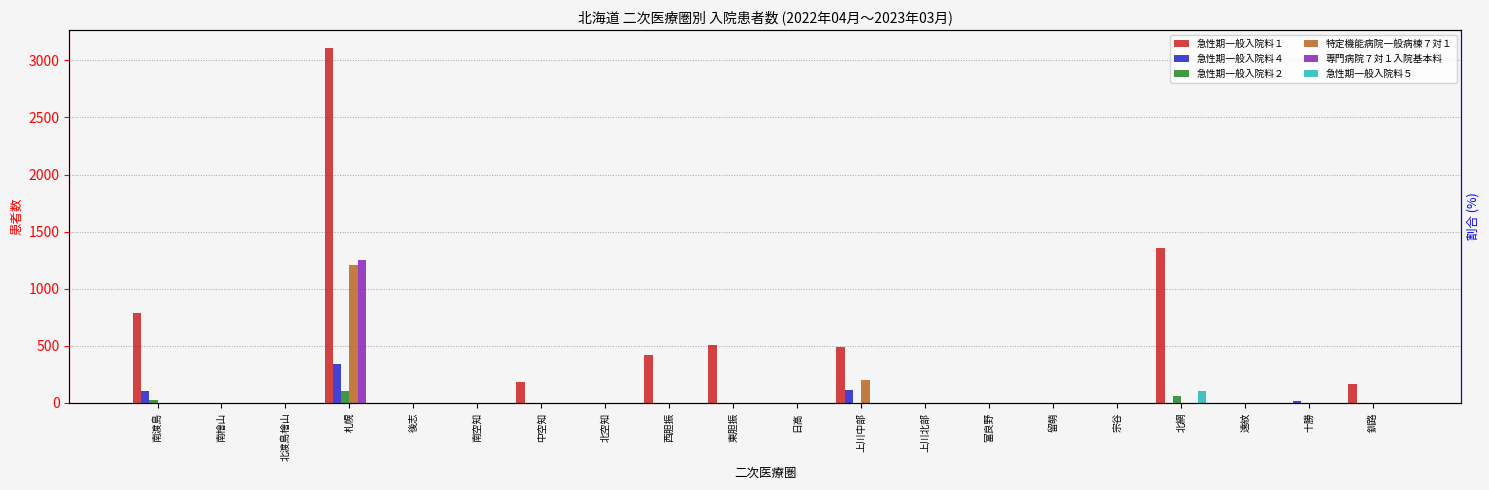

Reading left to right, extract all data points from this chart.

急性期一般入院料１: 787	0	0	3109	0	0	182	0	421	507	0	489	0	0	0	0	1359	0	0	167
急性期一般入院料４: 103	0	0	337	0	0	0	0	0	0	0	112	0	0	0	0	0	0	20	0
急性期一般入院料２: 30	0	0	101	0	0	0	0	0	0	0	0	0	0	0	0	63	0	0	0
特定機能病院一般病棟７対１: 0	0	0	1206	0	0	0	0	0	0	0	197	0	0	0	0	0	0	0	0
専門病院７対１入院基本料: 0	0	0	1256	0	0	0	0	0	0	0	0	0	0	0	0	0	0	0	0
急性期一般入院料５: 0	0	0	0	0	0	0	0	0	0	0	0	0	0	0	0	109	0	0	0